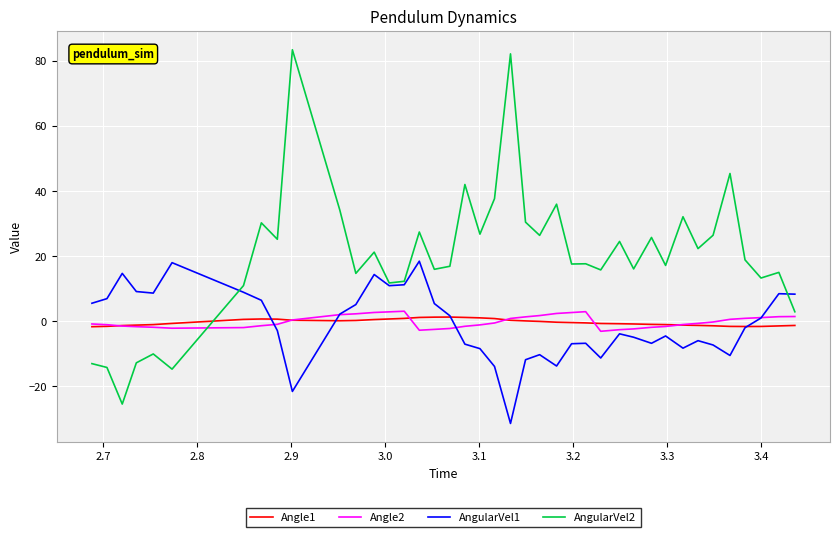

True or false: AngularVel2 and Angle1 cross at least once.

True